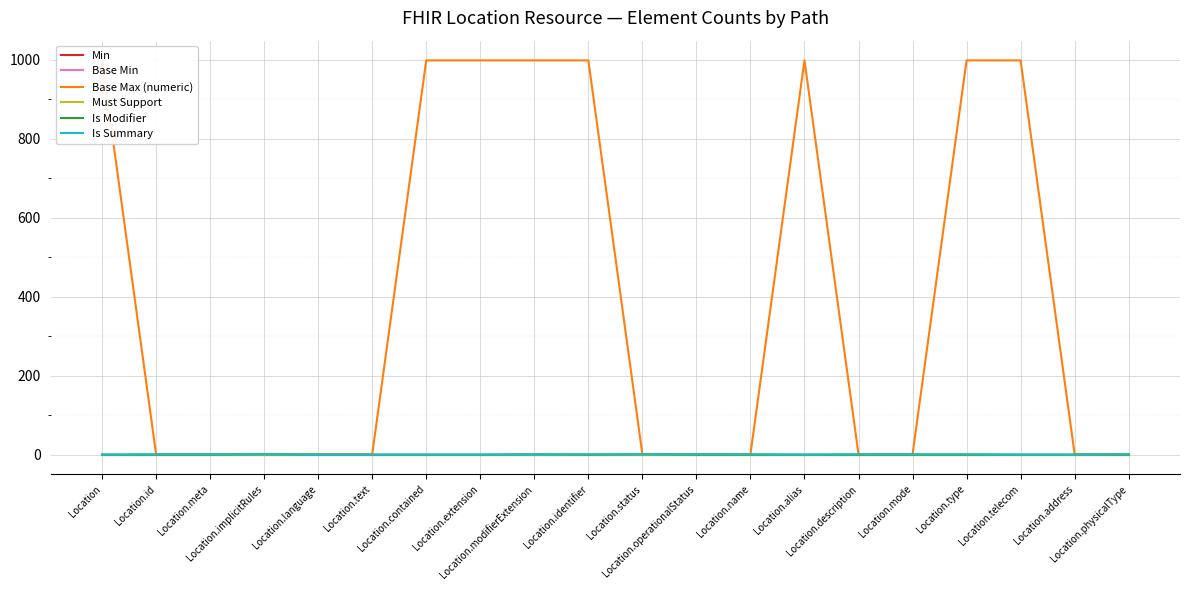

At which label does Base Min reach its peak?

Location